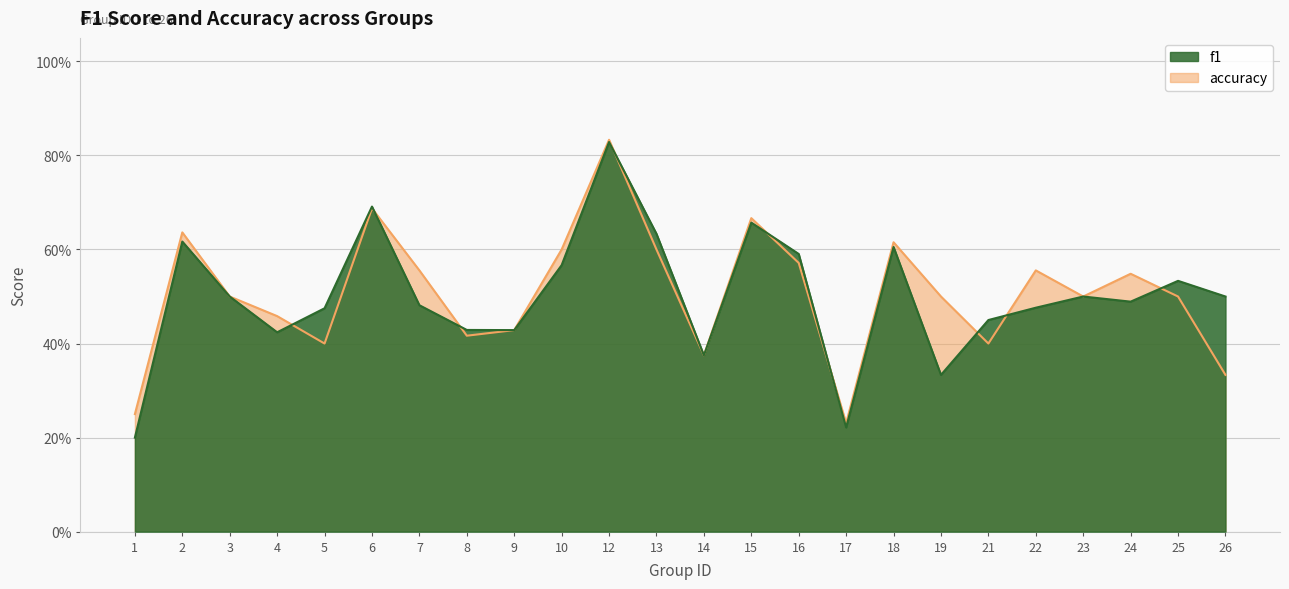

Reading left to right, list all the values displayed in this chart.

f1: 0.2	0.6	0.5	0.4	0.5	0.7	0.5	0.4	0.4	0.6	0.8	0.6	0.4	0.7	0.6	0.2	0.6	0.3	0.5	0.5	0.5	0.5	0.5	0.5
accuracy: 0.2	0.6	0.5	0.5	0.4	0.7	0.6	0.4	0.4	0.6	0.8	0.6	0.4	0.7	0.6	0.2	0.6	0.5	0.4	0.6	0.5	0.5	0.5	0.3